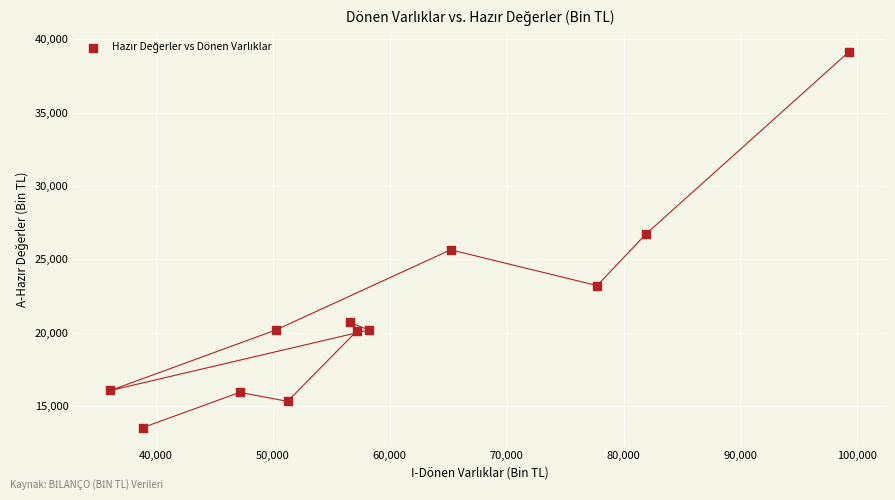

What is the average Y value?

21391.1